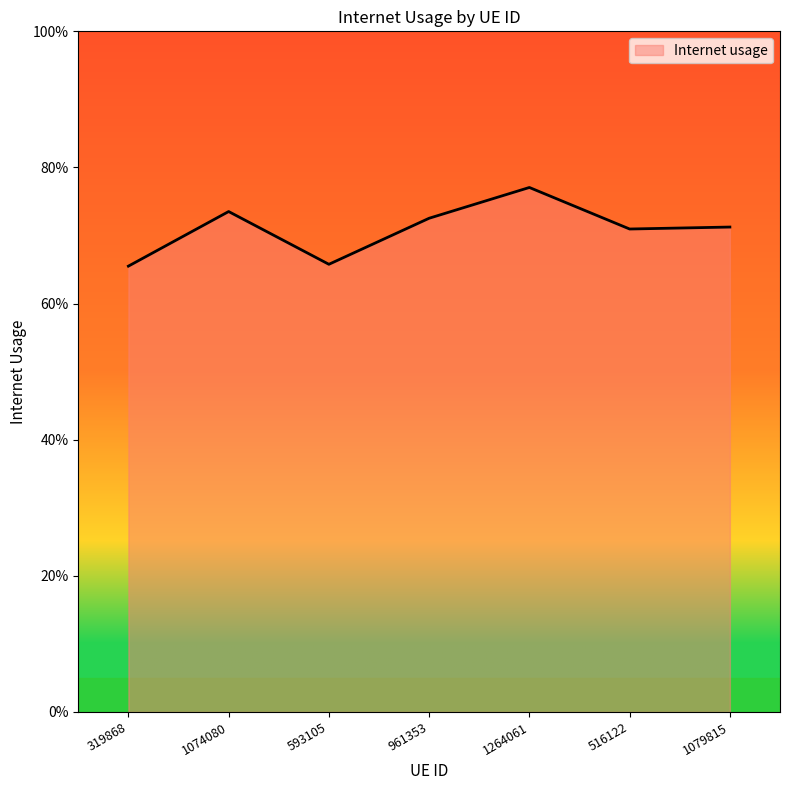

Is it true that the value at 1264061 is 0.8?

True